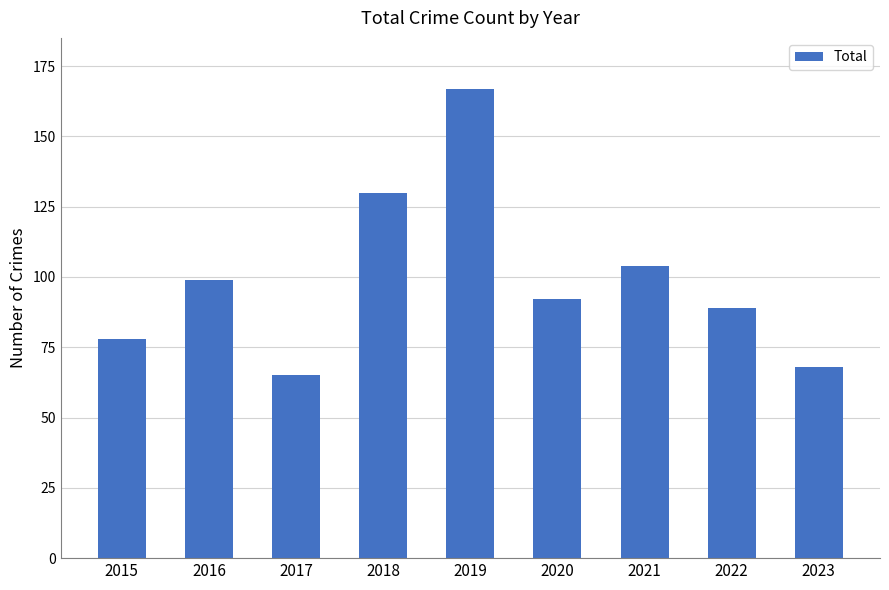

Which has a higher value, 2023 or 2019?

2019